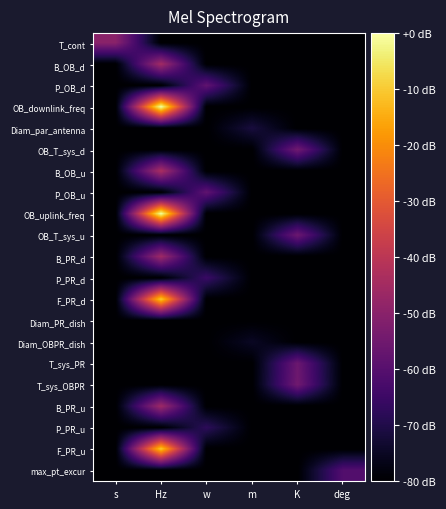

At which category is the sum across all series the highest?

Hz